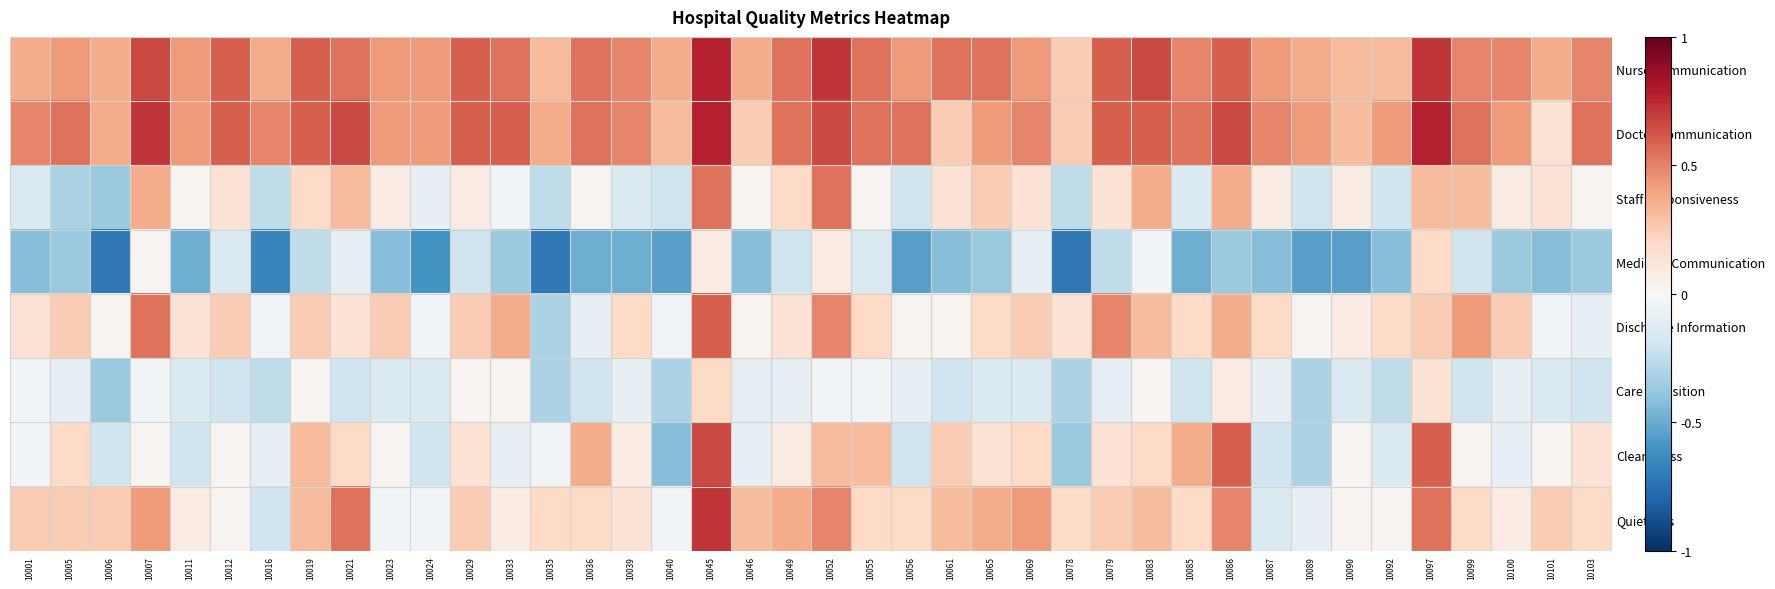

Count the number of data series in this chart.

8